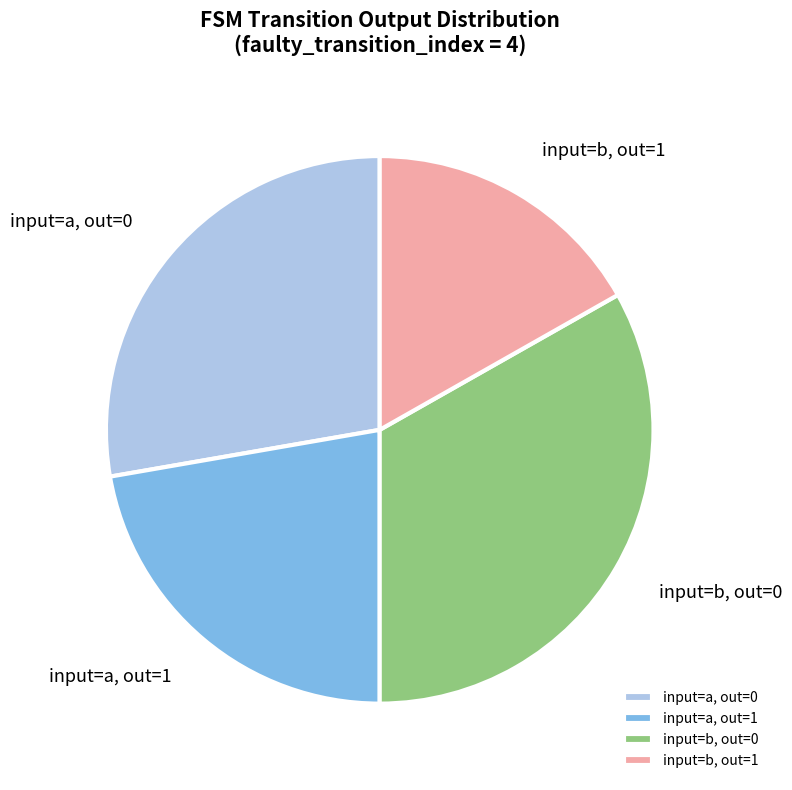

Approximately how many times larger is the value at input=a, out=0 compared to input=b, out=0?

0.8